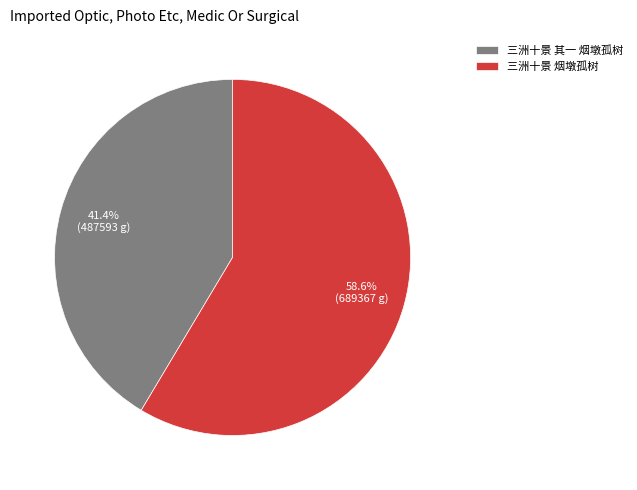

Which slice is the largest?

三洲十景 烟墩孤树